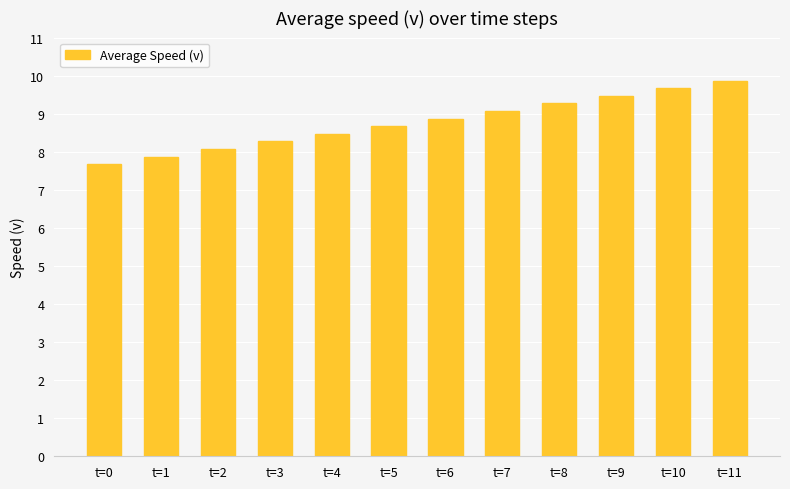

How many data points does each series have?

12